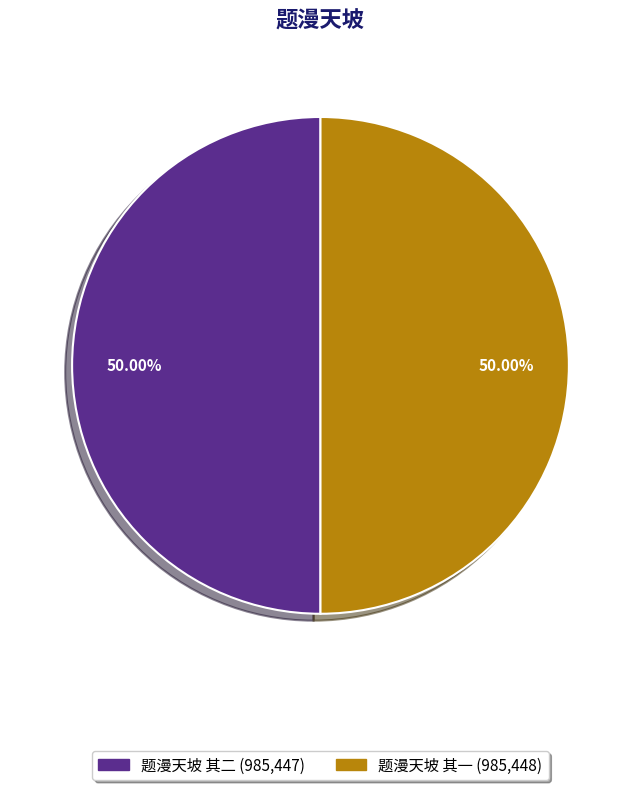

The 题漫天坡 其一 slice represents 50% of the pie. True or false?

True